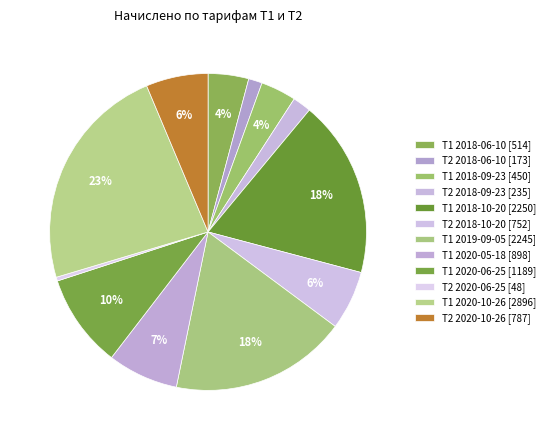

How many segments does this pie chart have?

12